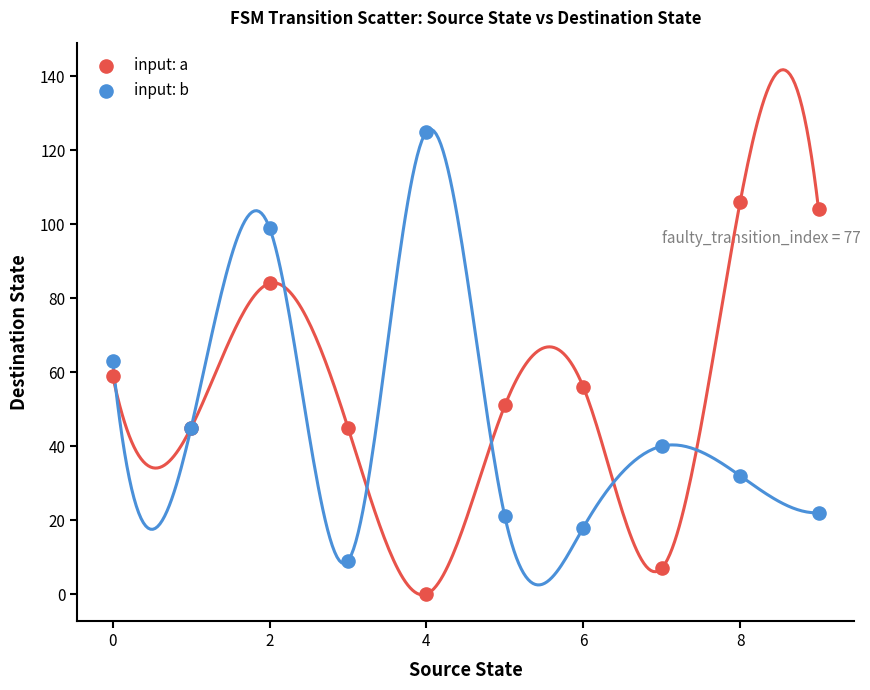

Which series contains the lowest Y value?

input: a